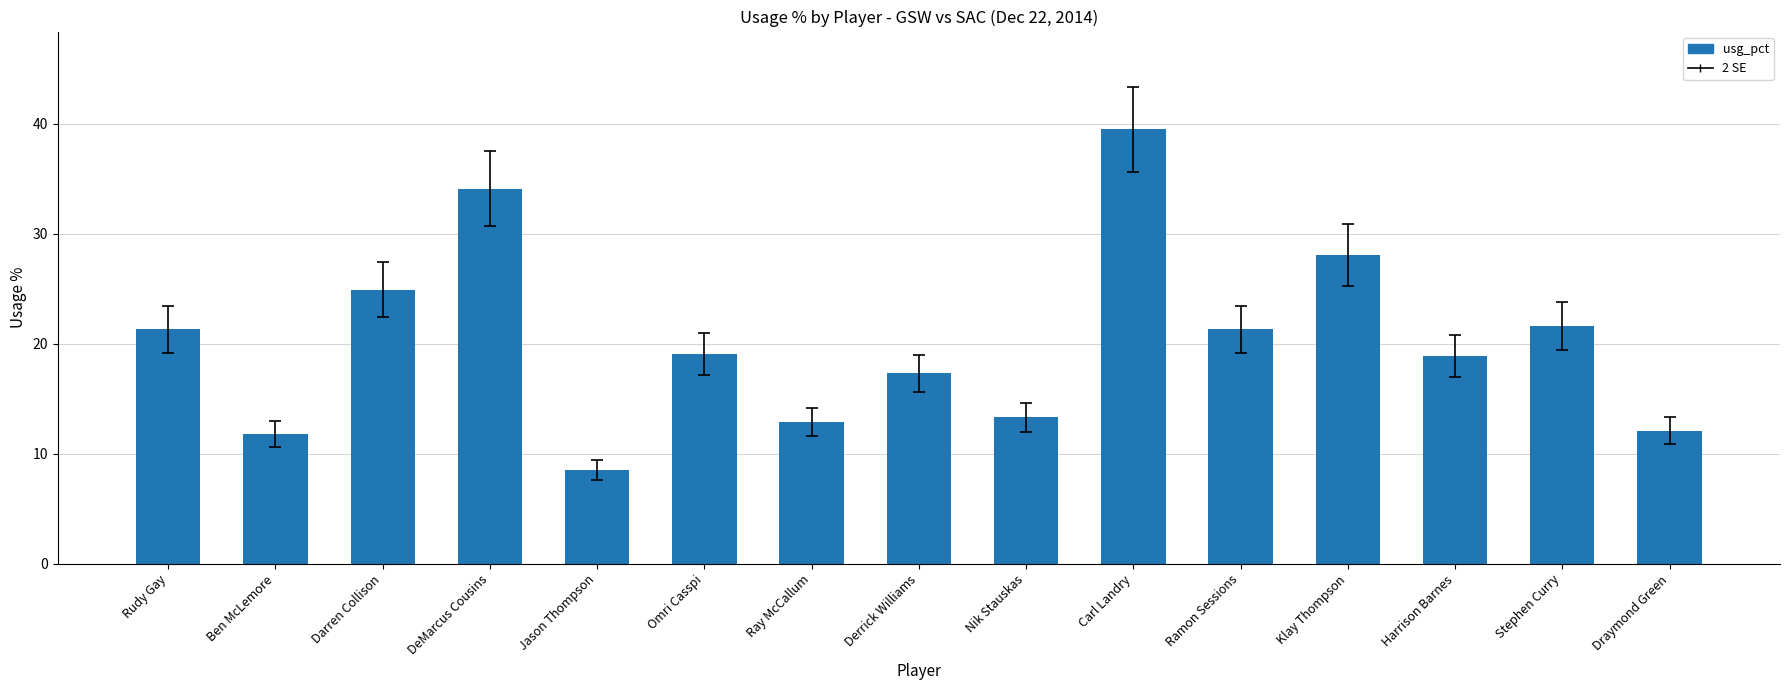

Are the bars grouped side by side (vs. stacked)?

No